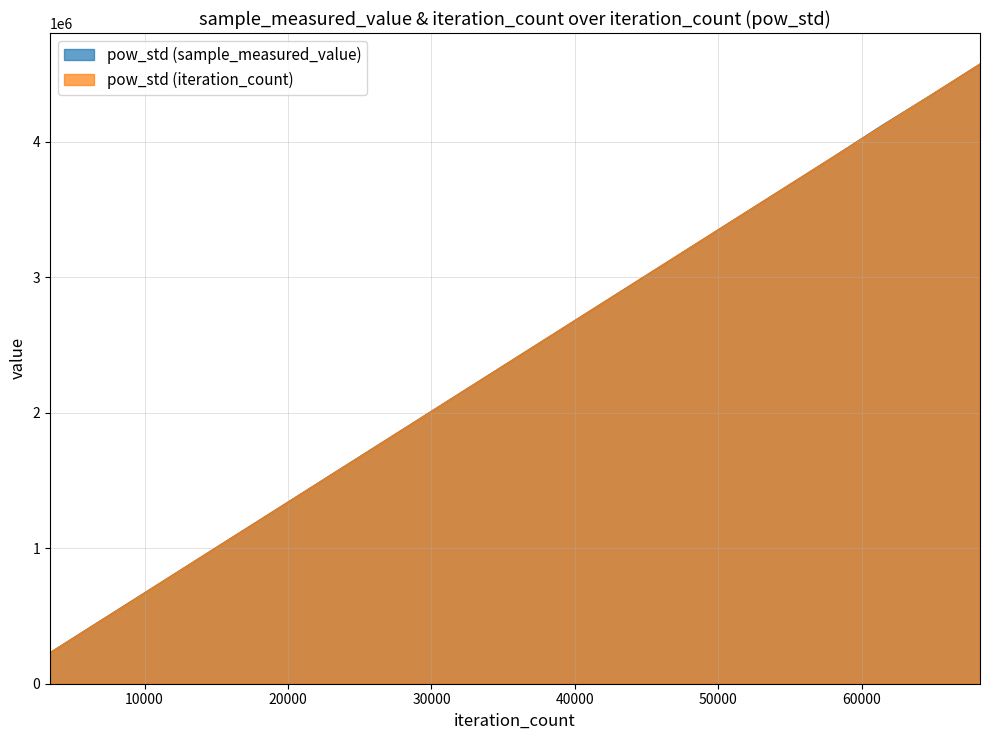

What is the value of the pow_std (sample_measured_value) point at the 14th from the left?

3201501.0